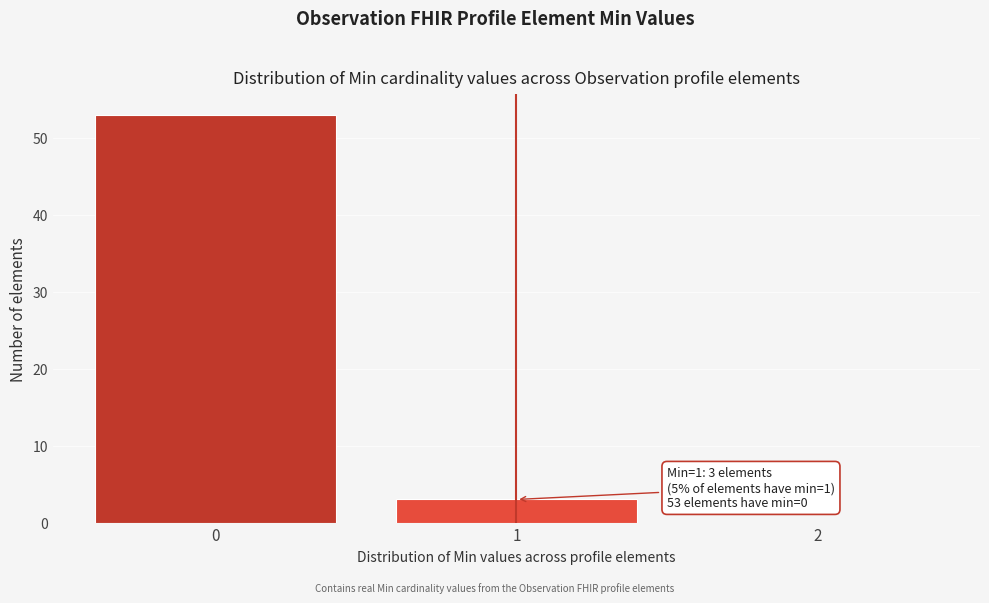

Which range on the x-axis has the tallest bar?

-0.5 to 0.5